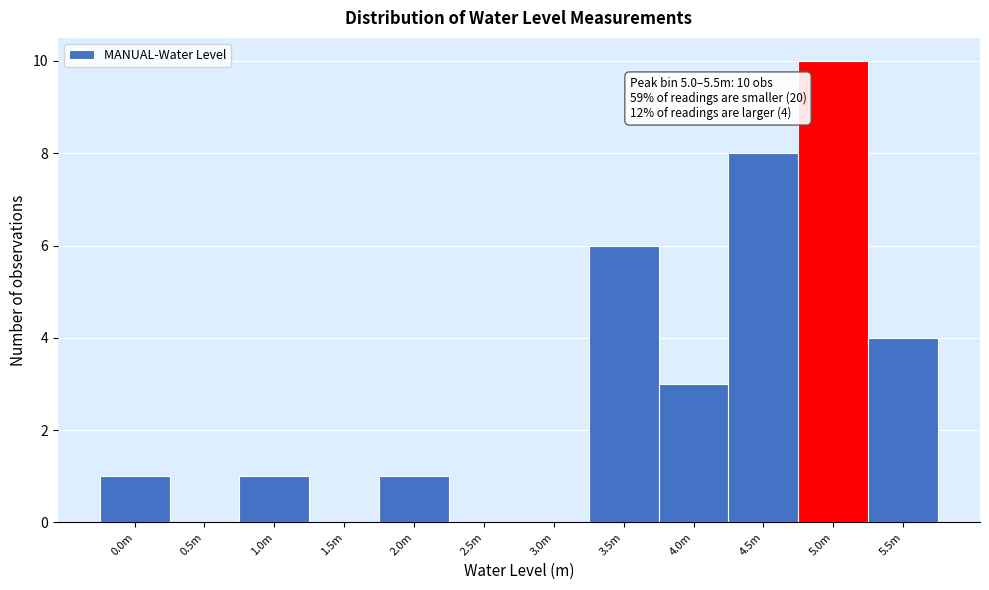

Reading left to right, extract all data points from this chart.

0.0m=1	0.5m=0	1.0m=1	1.5m=0	2.0m=1	2.5m=0	3.0m=0	3.5m=6	4.0m=3	4.5m=8	5.0m=10	5.5m=4